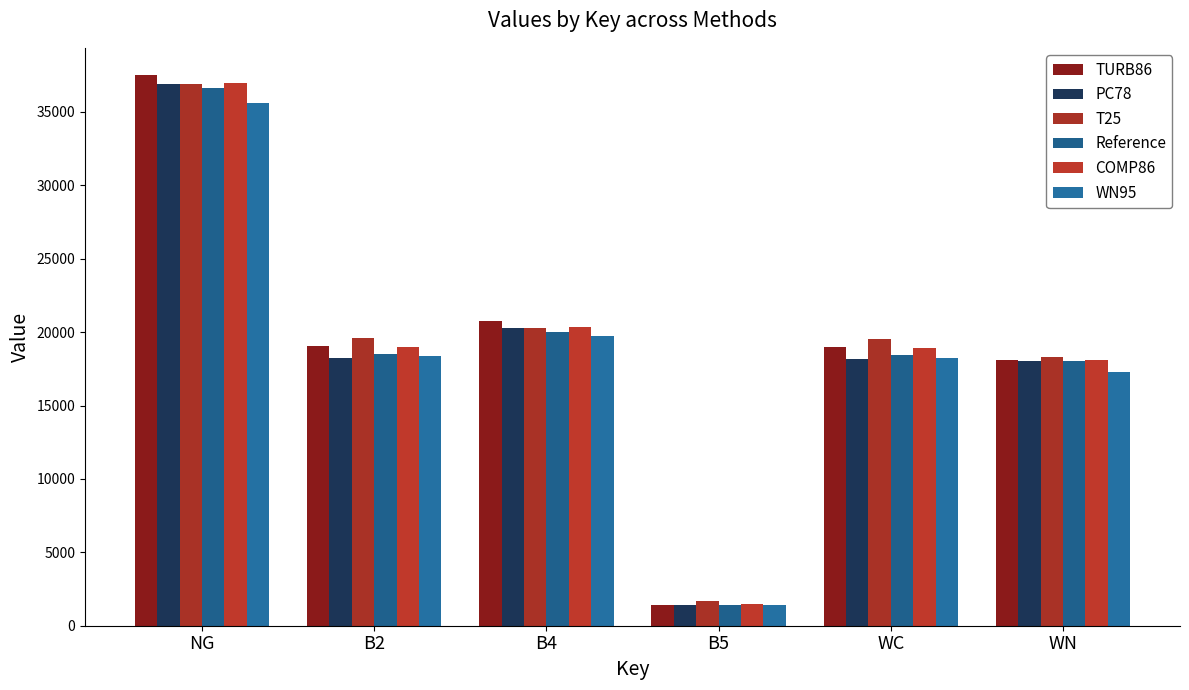

Reading right to left, what are all the values shown in this chart?

TURB86: 18119.1	18967.1	1414.3	20786.2	19036.9	37491.0
PC78: 18003.0	18165.1	1390.6	20290.6	18233.0	36903.0
T25: 18318.6	19500.1	1679.4	20265.8	19584.9	36905.0
Reference: 18025.0	18430.6	1428.7	20023.7	18501.4	36620.0
COMP86: 18072.2	18921.6	1450.6	20317.4	18999.7	36939.0
WN95: 17287.4	18266.4	1433.8	19744.4	18340.3	35598.0